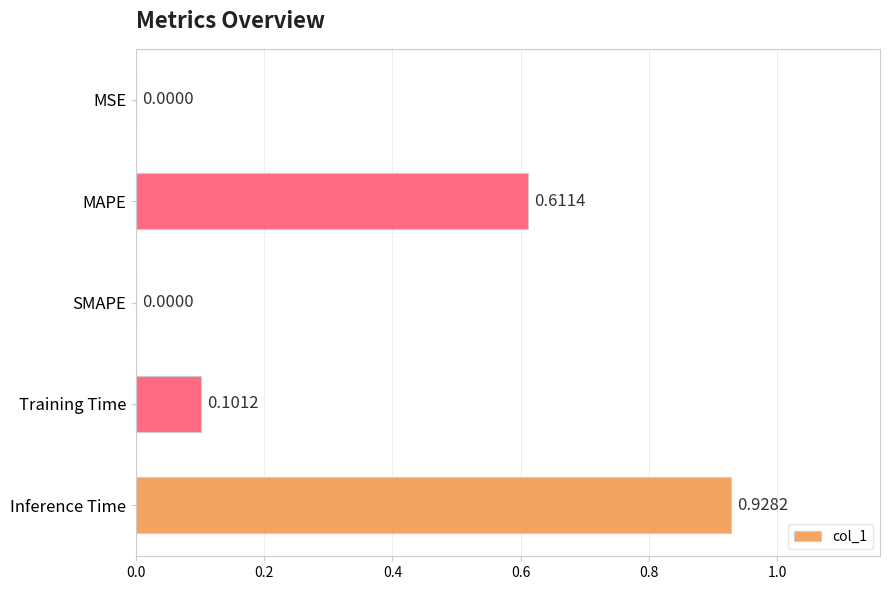

How many categories are shown in the chart?

5